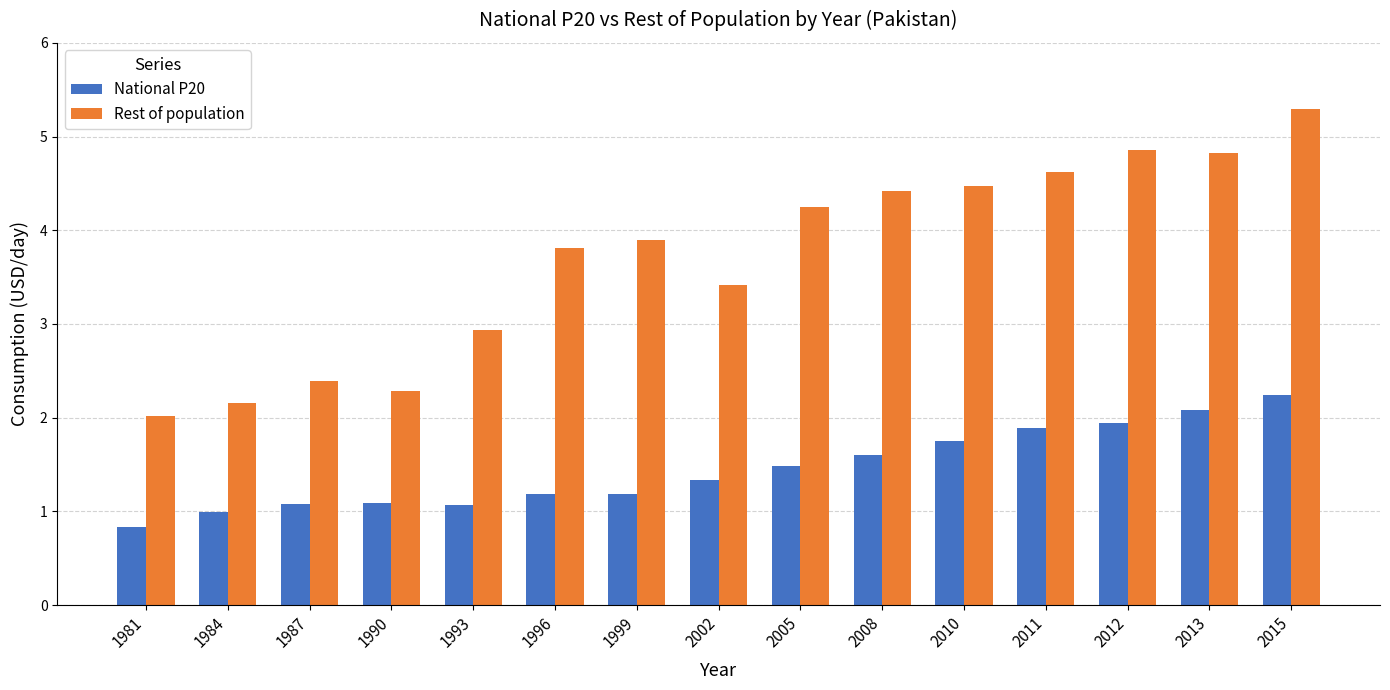

True or false: National P20 has a value of 0.8 at 1981.

True